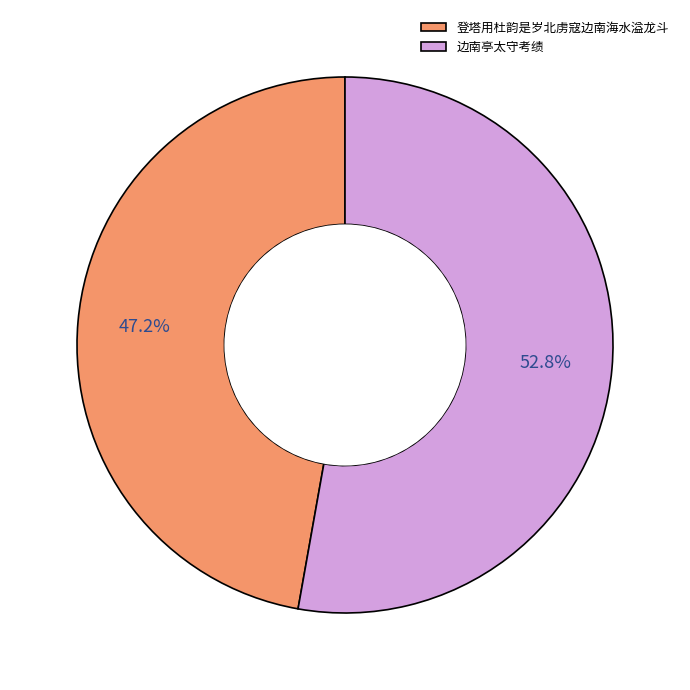

To the nearest percent, what is the average slice percentage?

50%